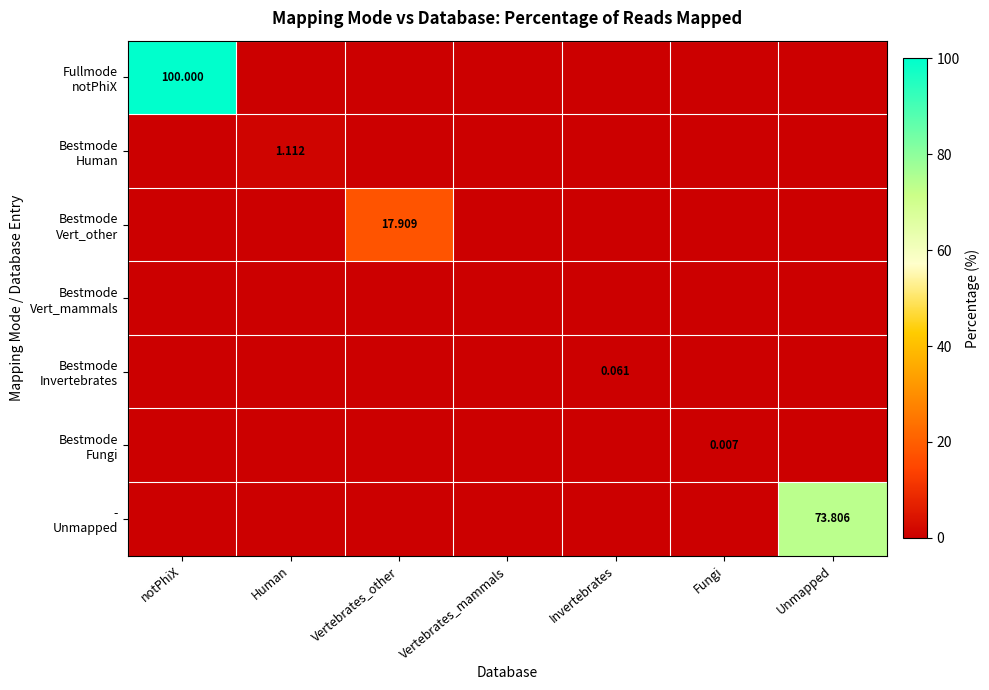

Is it true that Bestmode Invertebrates equals 0.0 at Fungi?

True